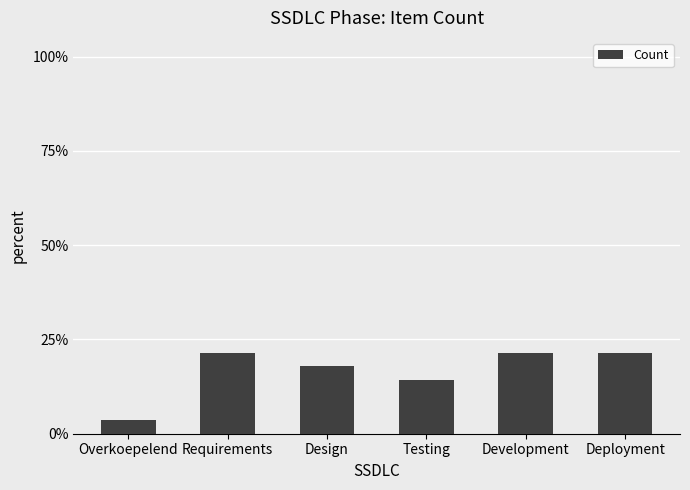

What is the sum of the values at Deployment and Requirements?

0.4